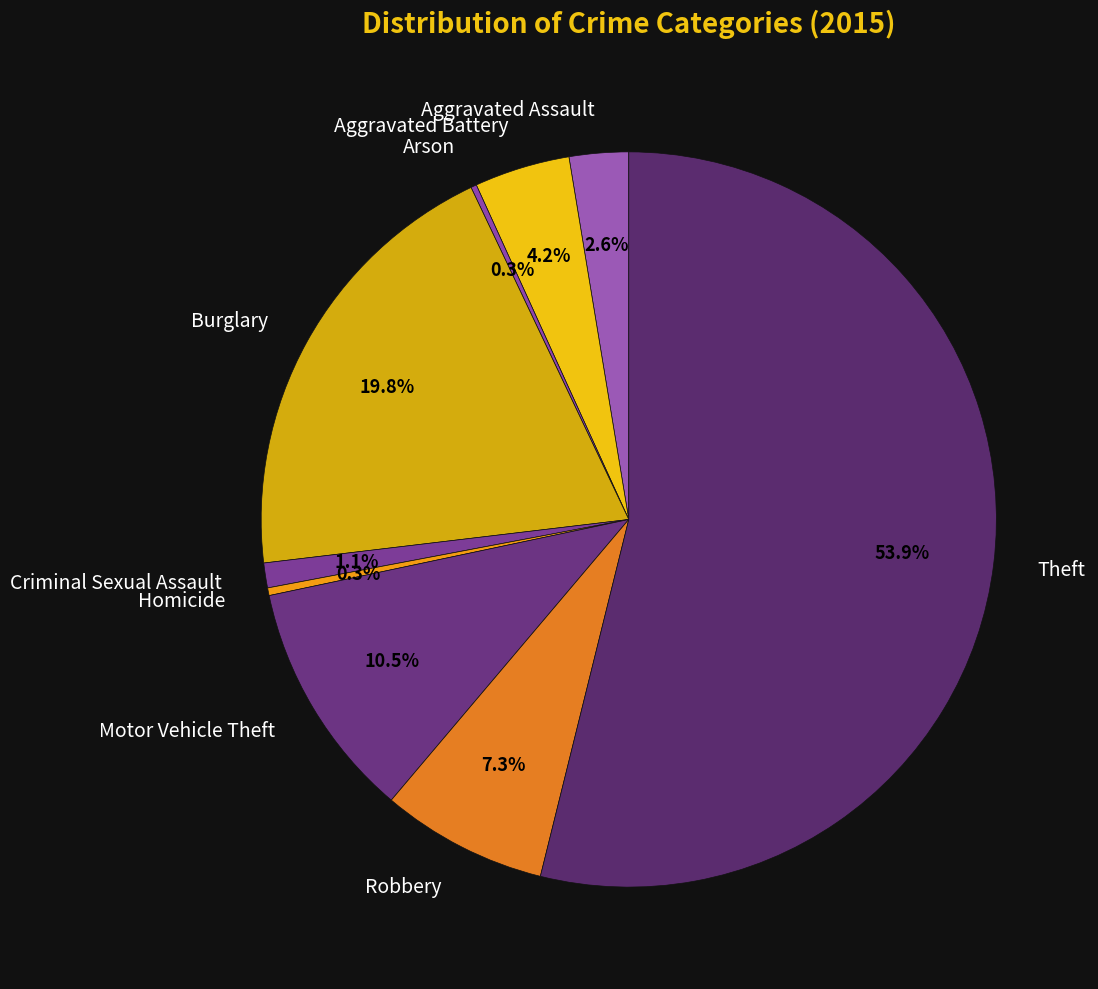

Which category has the biggest portion of the pie?

Theft